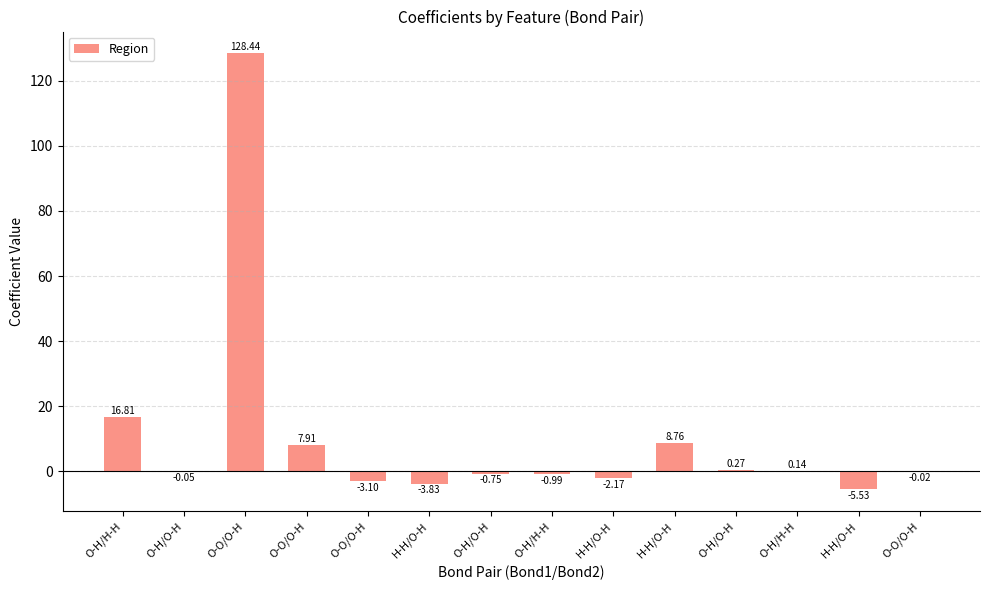

What is the difference between the values at H-H/O-H and O-H/O-H?

8.5